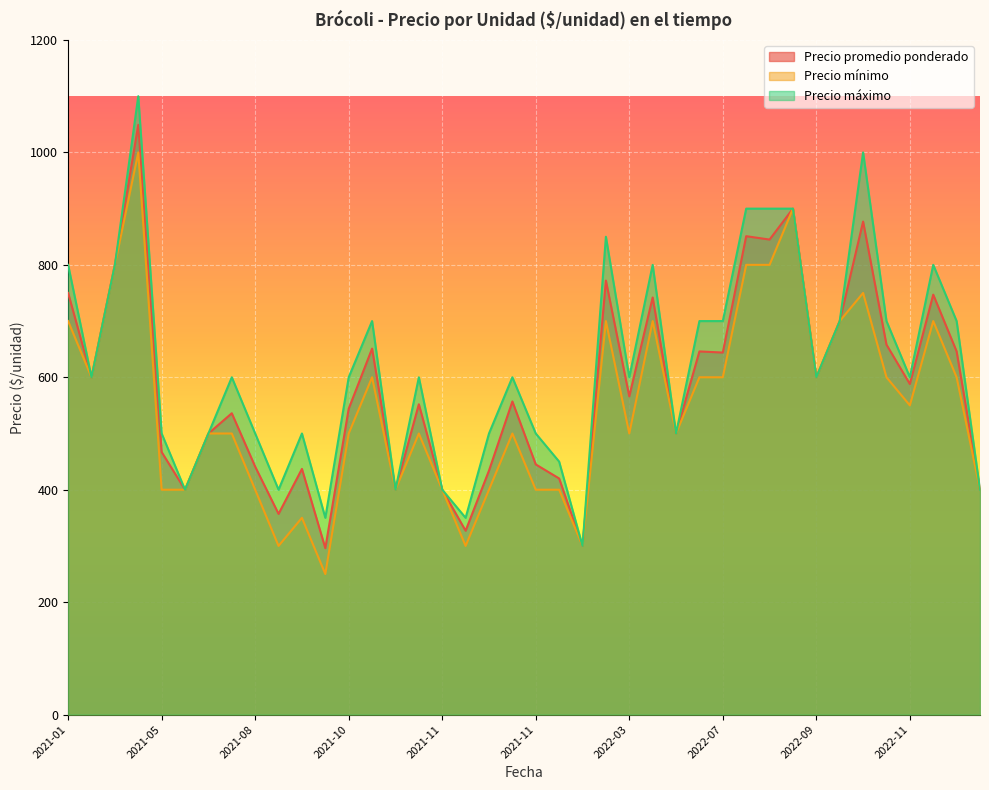

True or false: Precio mínimo and Precio promedio ponderado cross at least once.

False